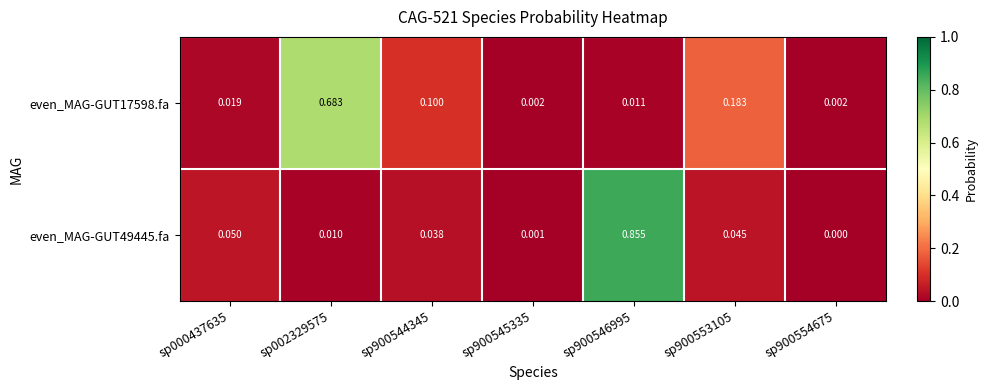

Is the value of even_MAG-GUT49445.fa at sp900553105 greater than the value of even_MAG-GUT17598.fa at sp900553105?

No